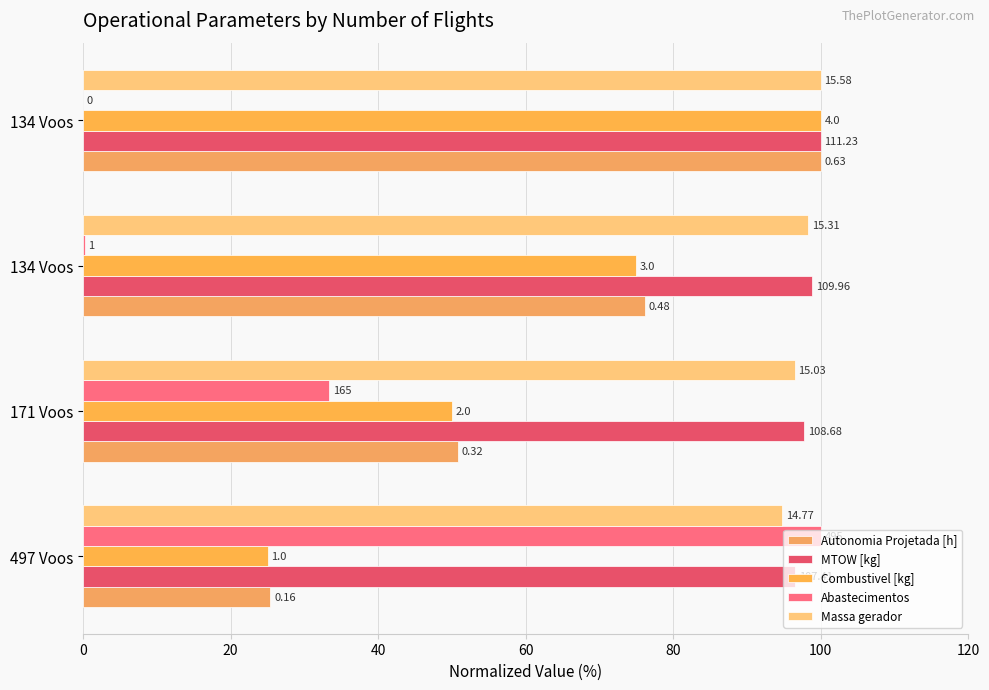

Reading left to right, list all the values displayed in this chart.

Autonomia Projetada [h]: 25.4	50.8	76.2	100.0
MTOW [kg]: 96.6	97.7	98.9	100.0
Combustivel [kg]: 25.0	50.0	75.0	100.0
Abastecimentos: 100.0	33.3	0.2	0.0
Massa gerador: 94.8	96.5	98.3	100.0